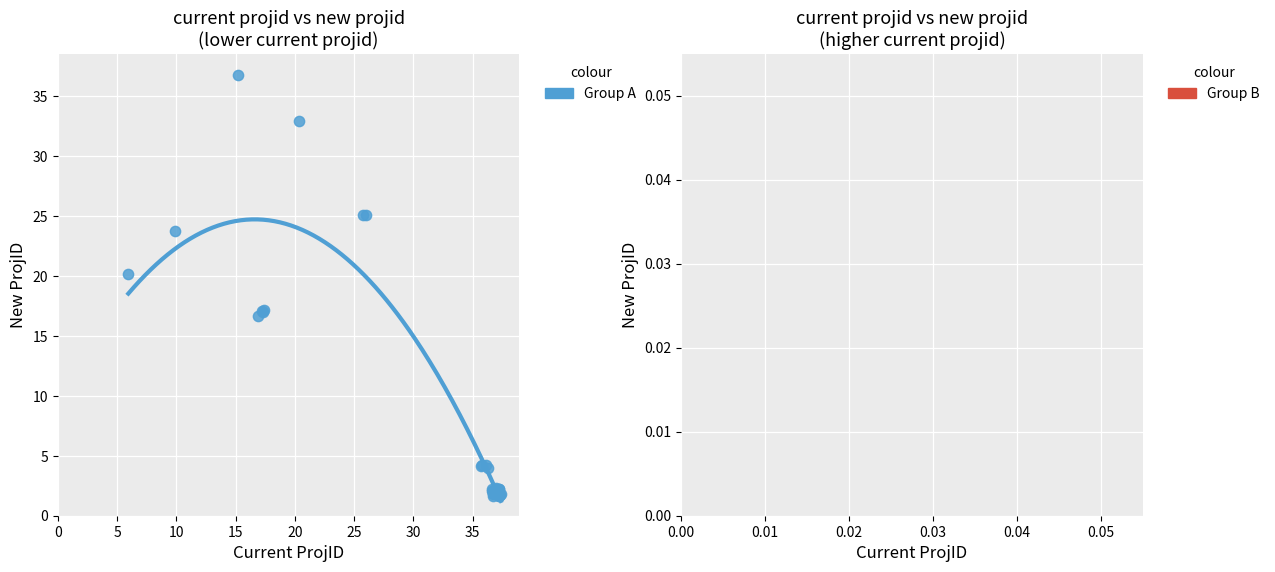

What Y value in the scatter plot is closest to 19?

20.1